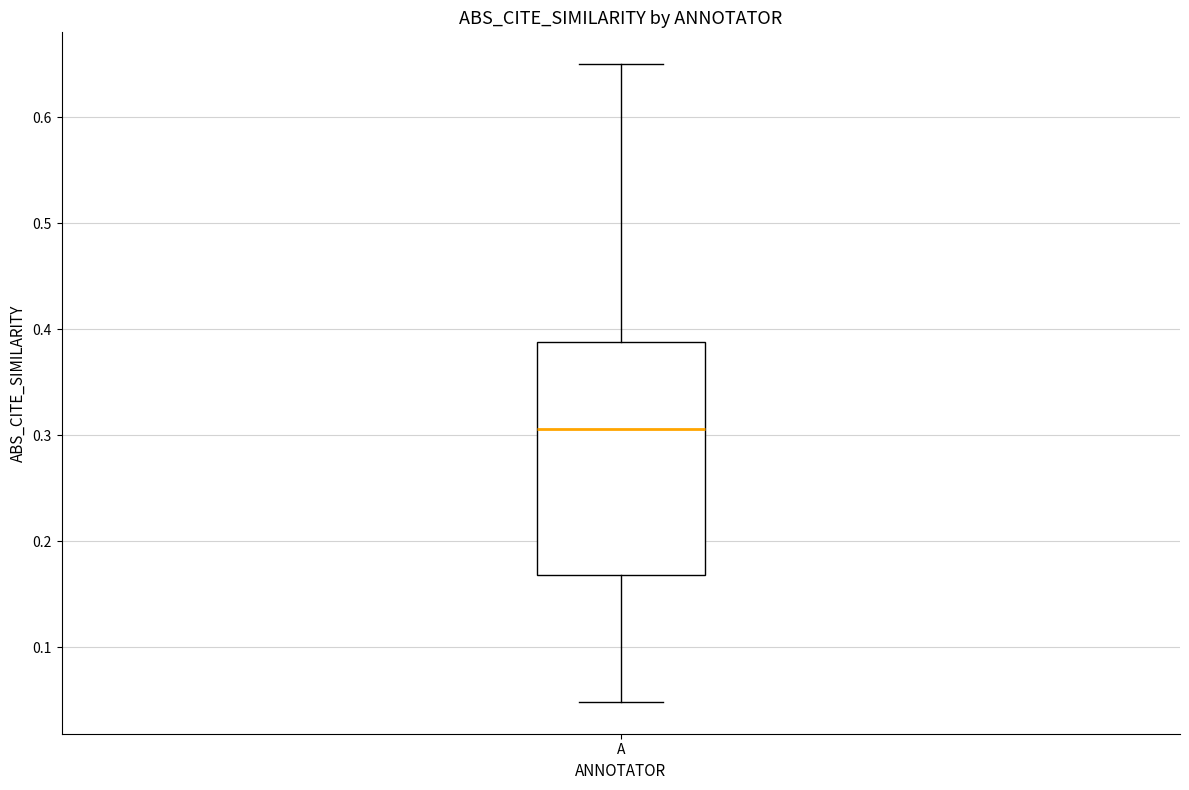

Transcribe this box plot: give where the median line is, the range the box spans, and where the two whiskers end, as read against the y-axis. The values are not printed on the chart, so give them approximately, as read against the axis.

median 0.31, box 0.17 to 0.39, whiskers 0.05 to 0.65